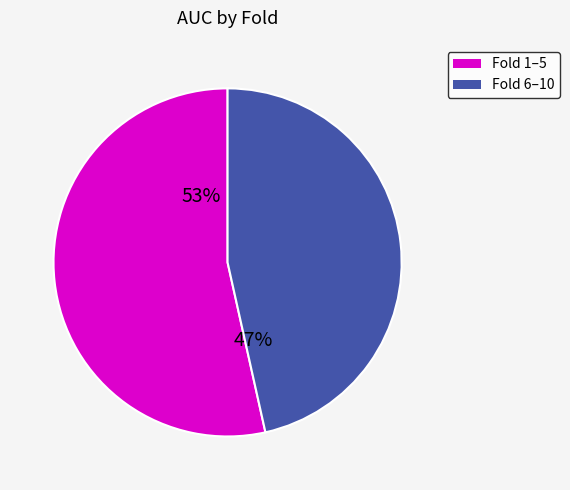

Is there any slice that represents more than half of the pie?

Yes